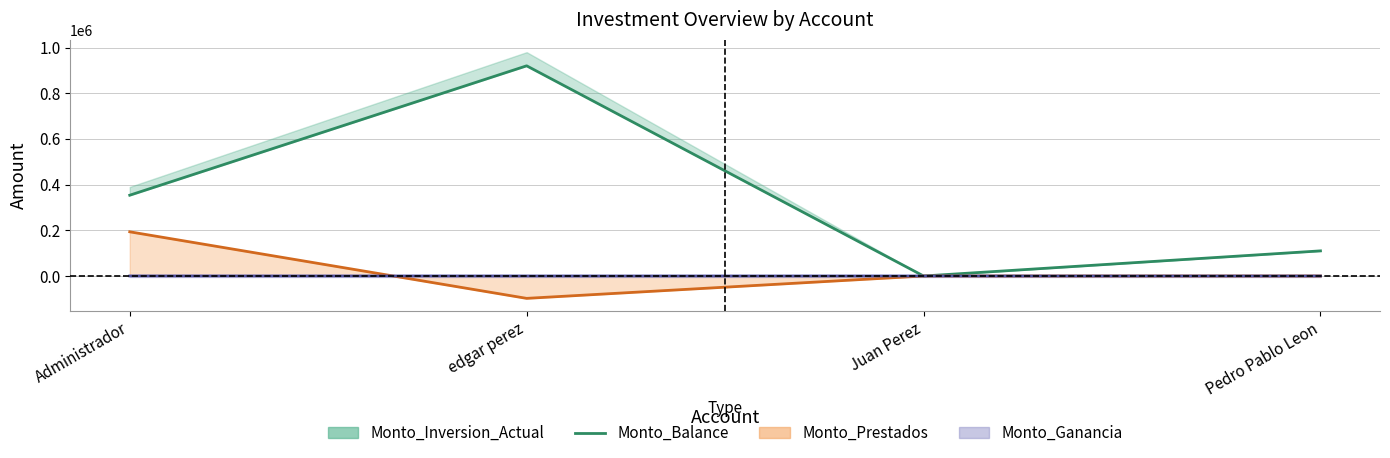

List the labels in order of value, smallest first.

Juan Perez, Pedro Pablo Leon, Administrador, edgar perez